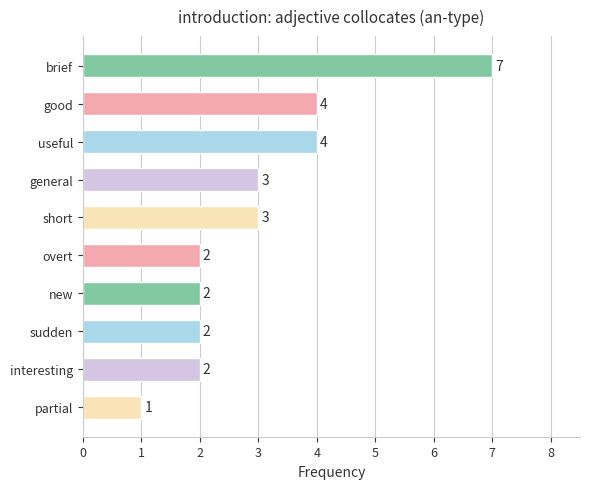

What is the value of the 8th bar from the top?

2